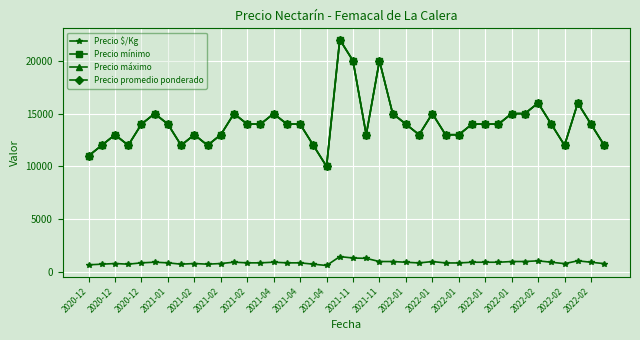

Does the chart have visible grid lines?

Yes